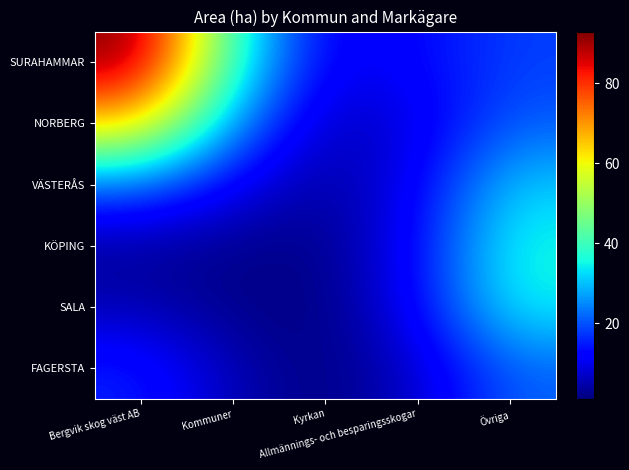

How many distinct data groups are displayed?

6